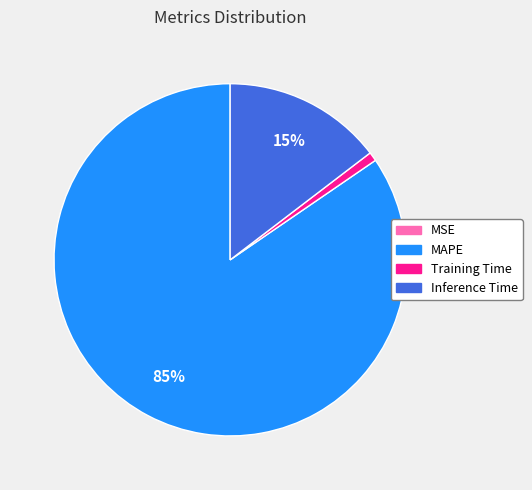

True or false: Training Time accounts for 1% of the total.

True